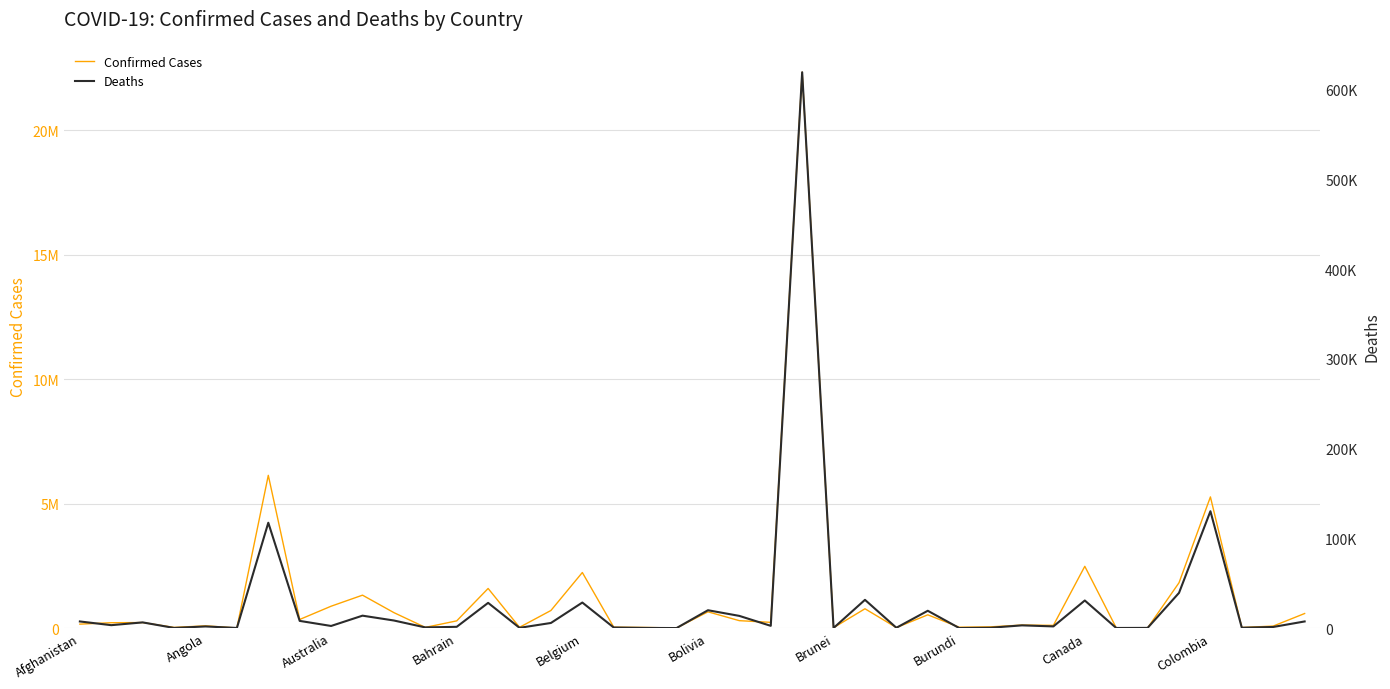

Between 13 and 20, which is larger?

13